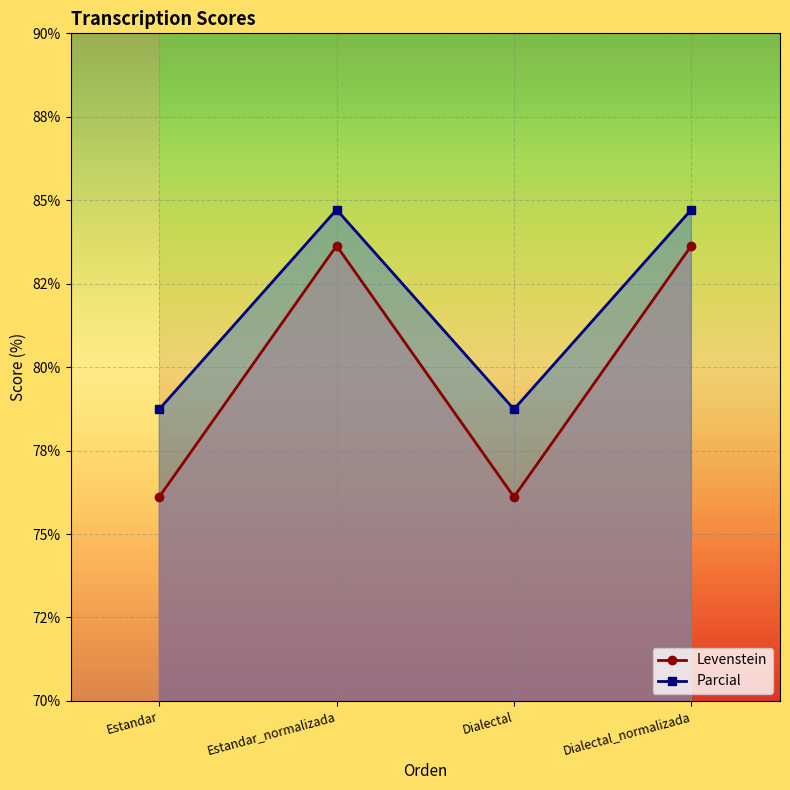

At which label is Levenstein closest to 79?

Estandar